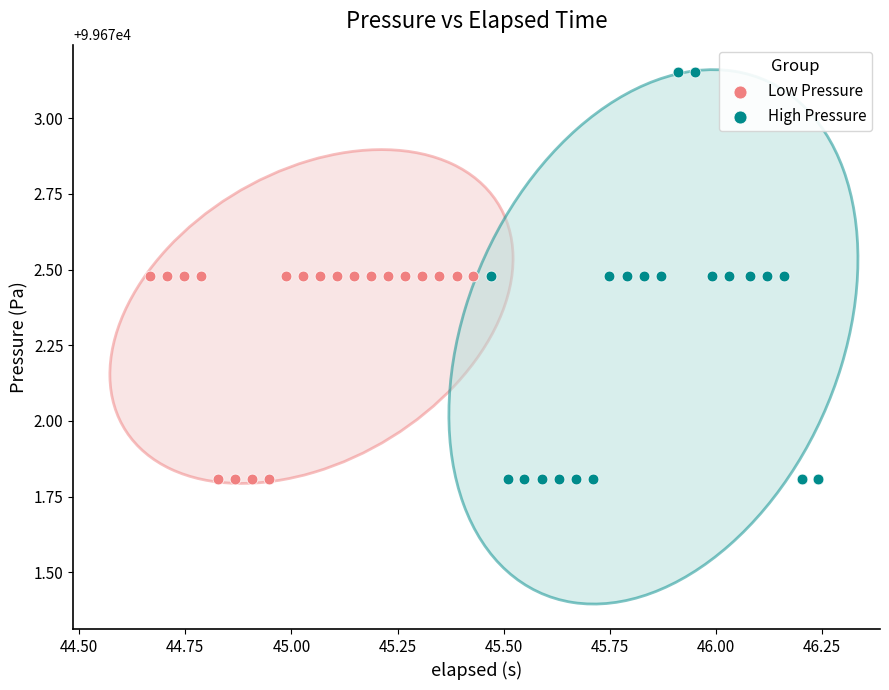

Which series has the widest spread of Y values?

High Pressure